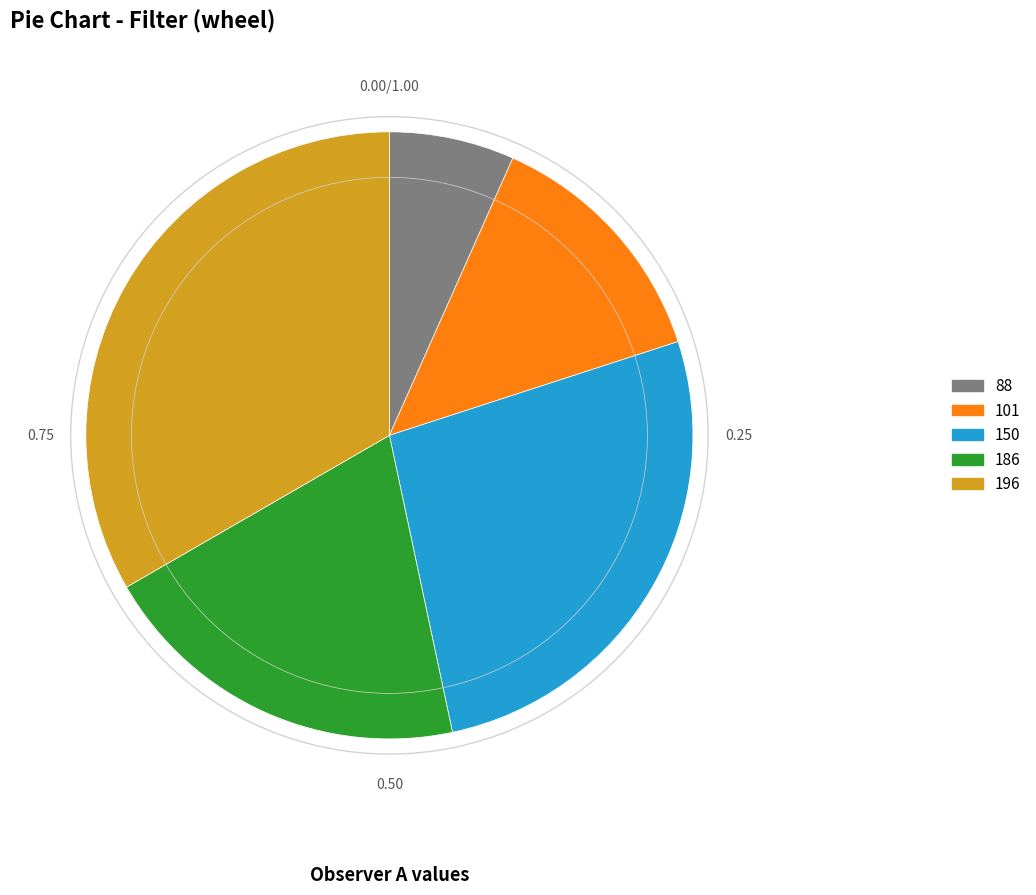

How many segments does this pie chart have?

5